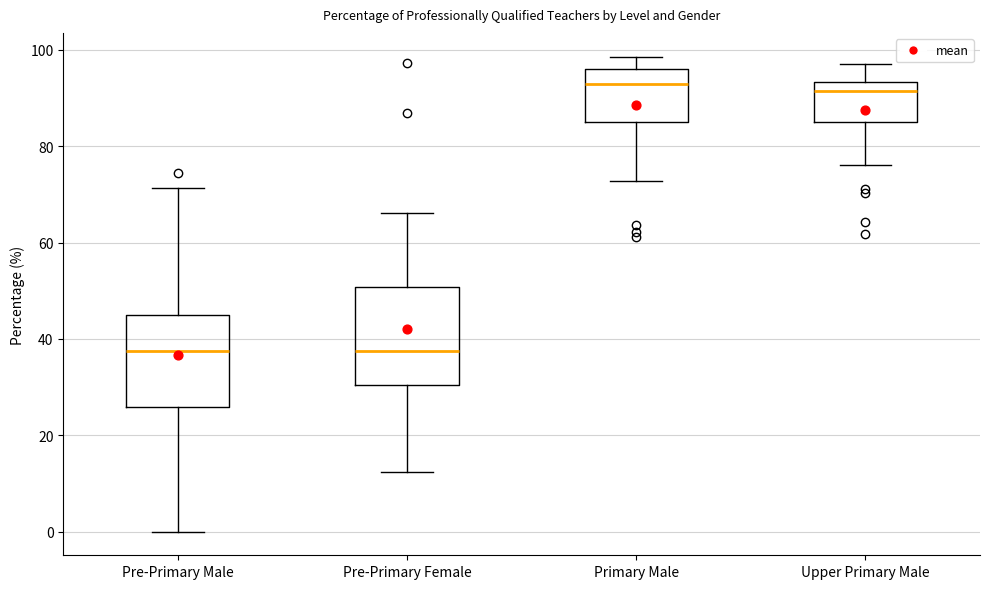

Reading left to right, transcribe this box plot: for each box, give where its median line is, the range the box spans, and where its two whiskers end, as read against the y-axis. The values are not printed on the chart, so give them approximately, as read against the axis.

Pre-Primary Male: median 38, box 26 to 44, whiskers 0 to 72
Pre-Primary Female: median 38, box 30 to 50, whiskers 12 to 66
Primary Male: median 92, box 84 to 96, whiskers 72 to 98
Upper Primary Male: median 92, box 86 to 94, whiskers 76 to 98